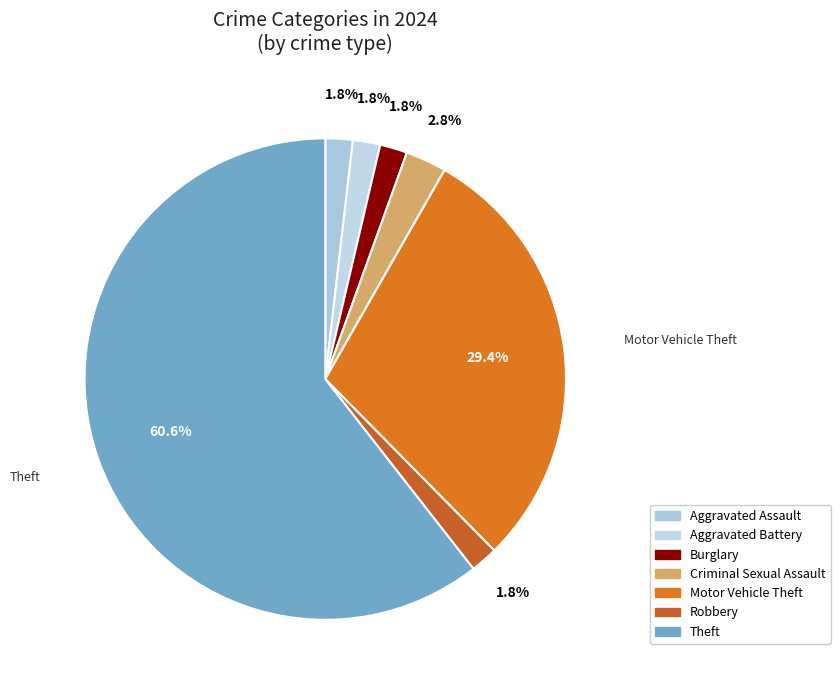

How many segments does this pie chart have?

7